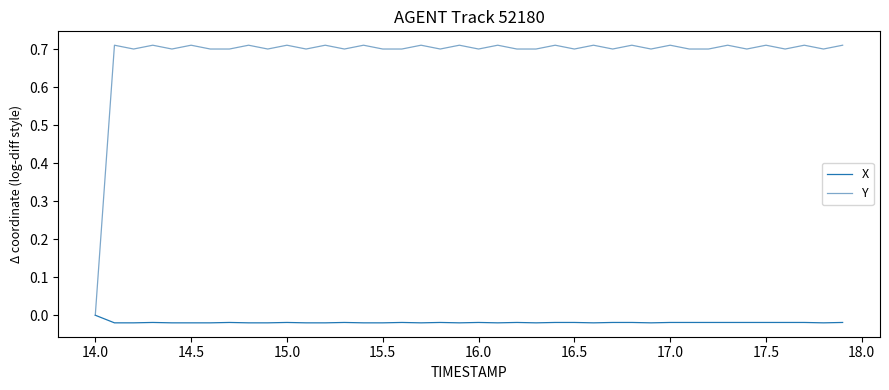

Rank the series by their average value, from highest to lowest.

Y, X